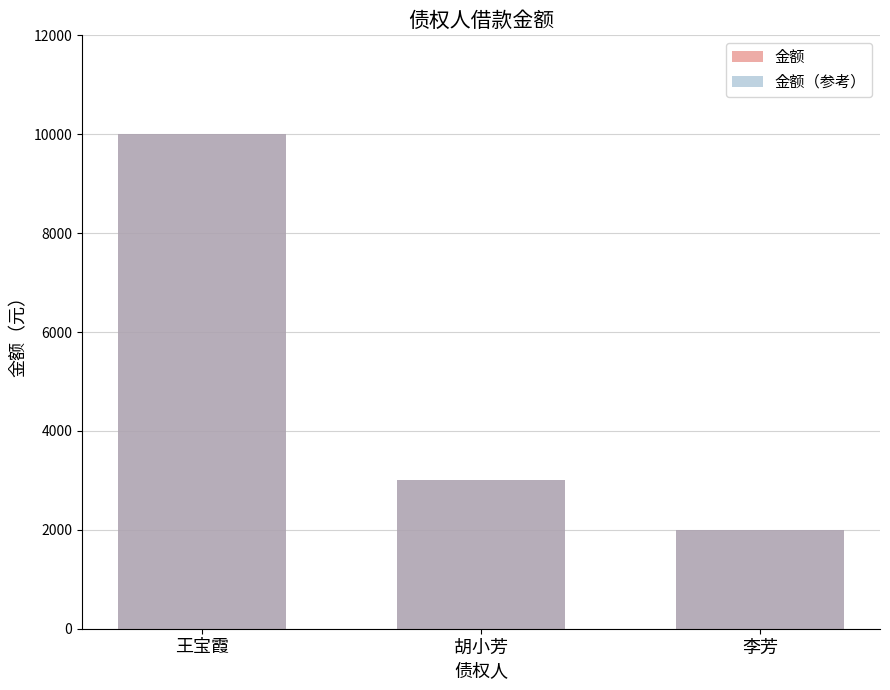

How many values in the 金额 series exceed 3000?

1